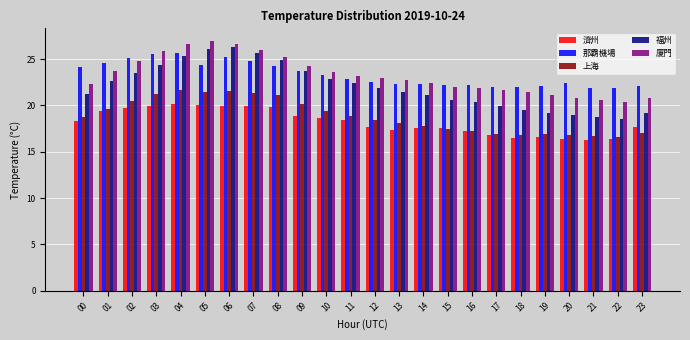

What is the spread (max minus min) of values at 13?

5.4